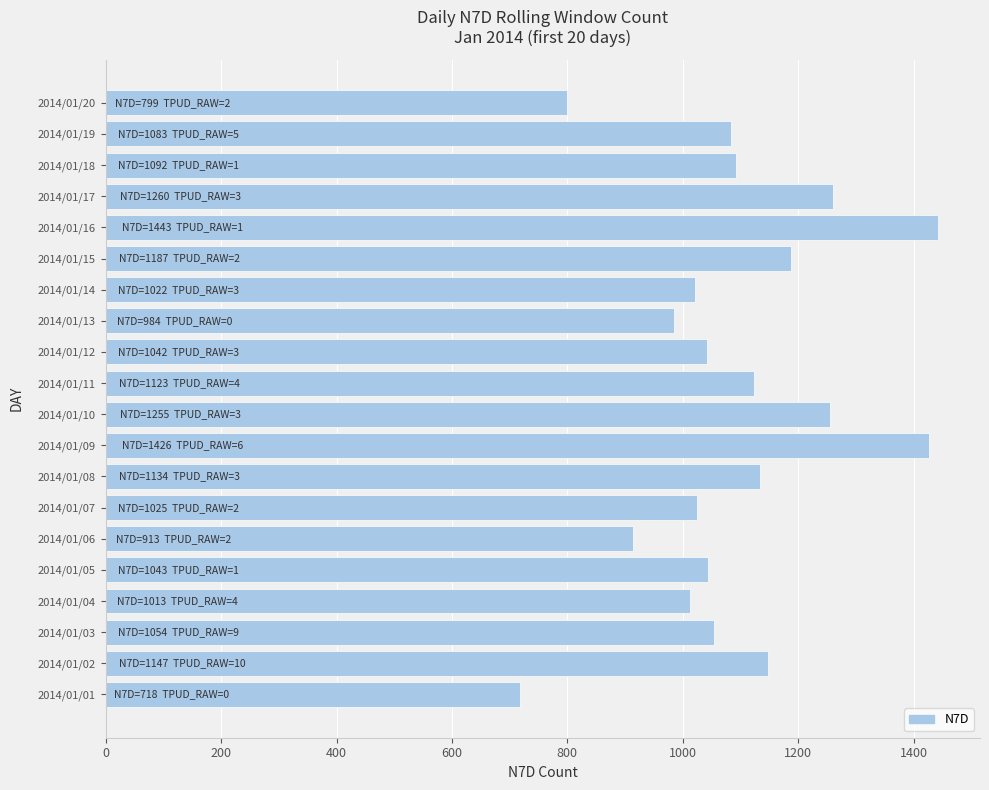

The value at 2014/01/18 is 1092. True or false?

True